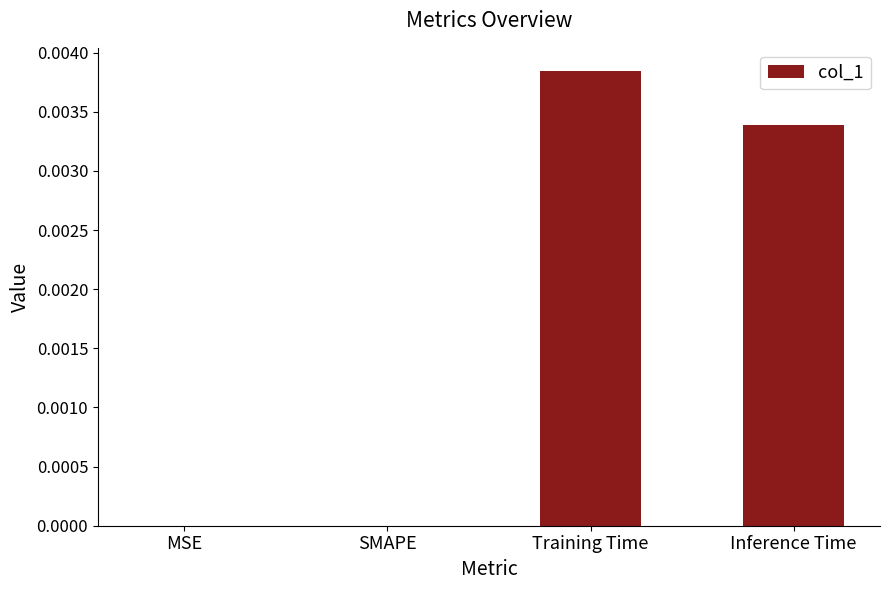

Is it true that the value at Training Time is 0.0?

True